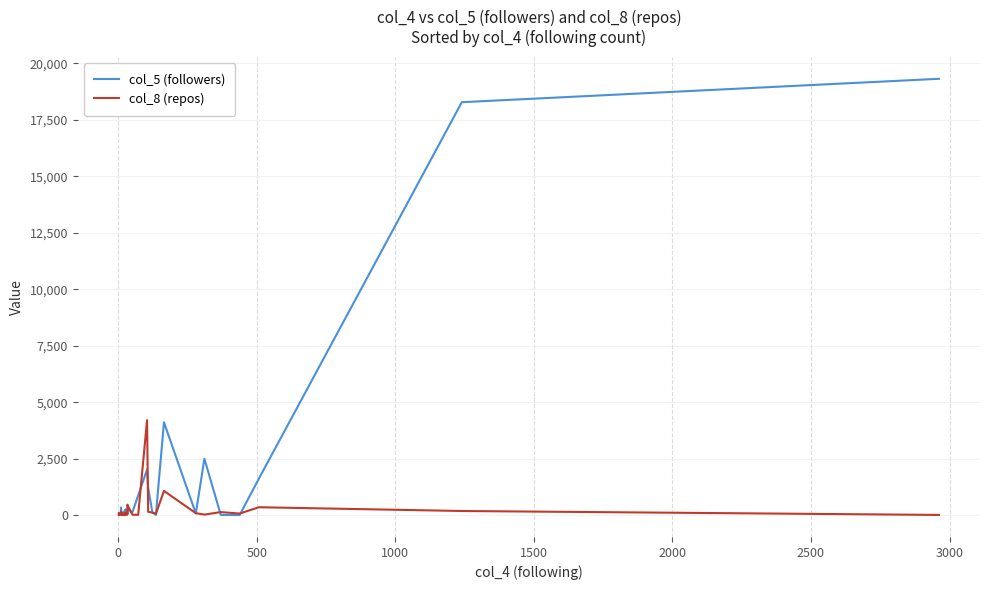

List the series in order of their overall mean, highest first.

col_5 (followers), col_8 (repos)